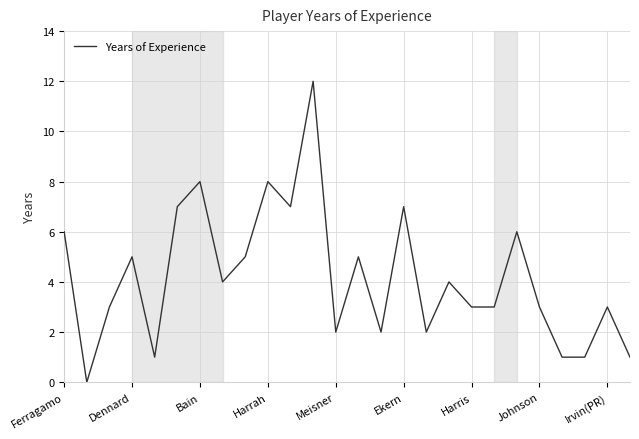

What is the greatest value displayed?

12